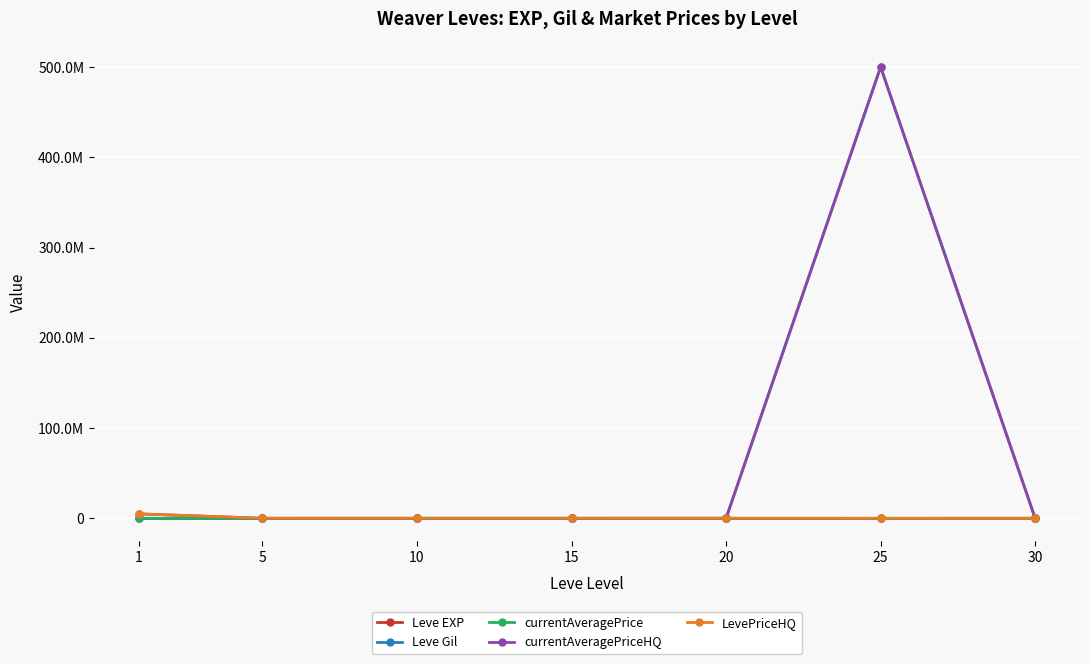

Where do currentAveragePrice and Leve EXP first cross each other?

1 and 5